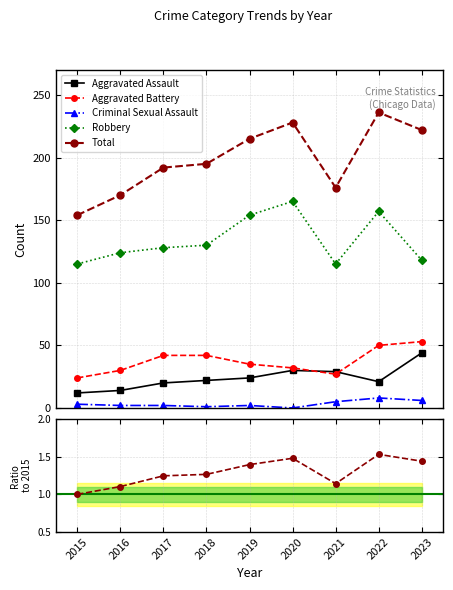

What is the greatest value displayed?

236.0